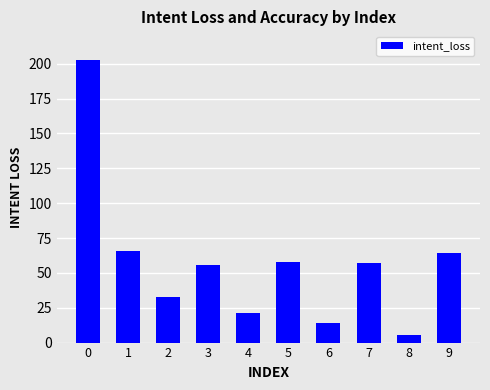

How many values are below 57?

5